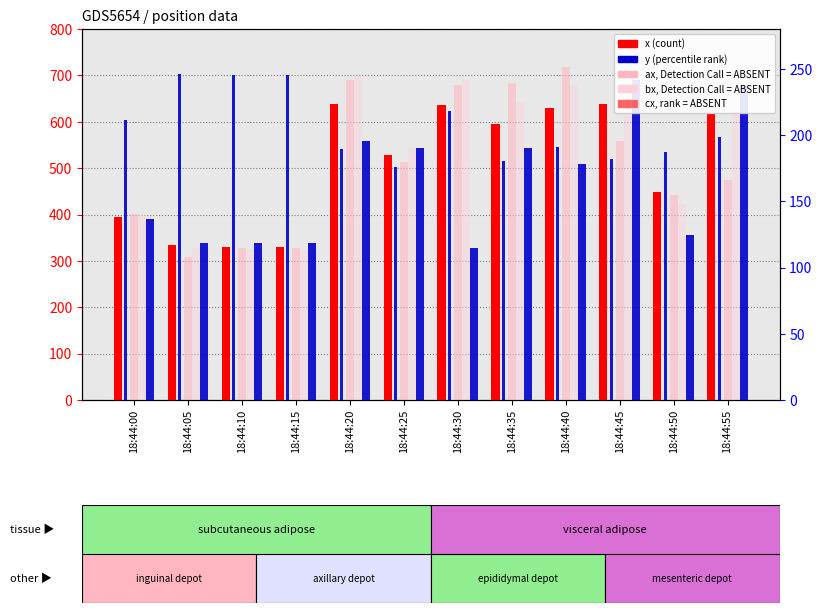

What is the sum of the y (right) values at 18:44:20 and 18:44:00?

400.9